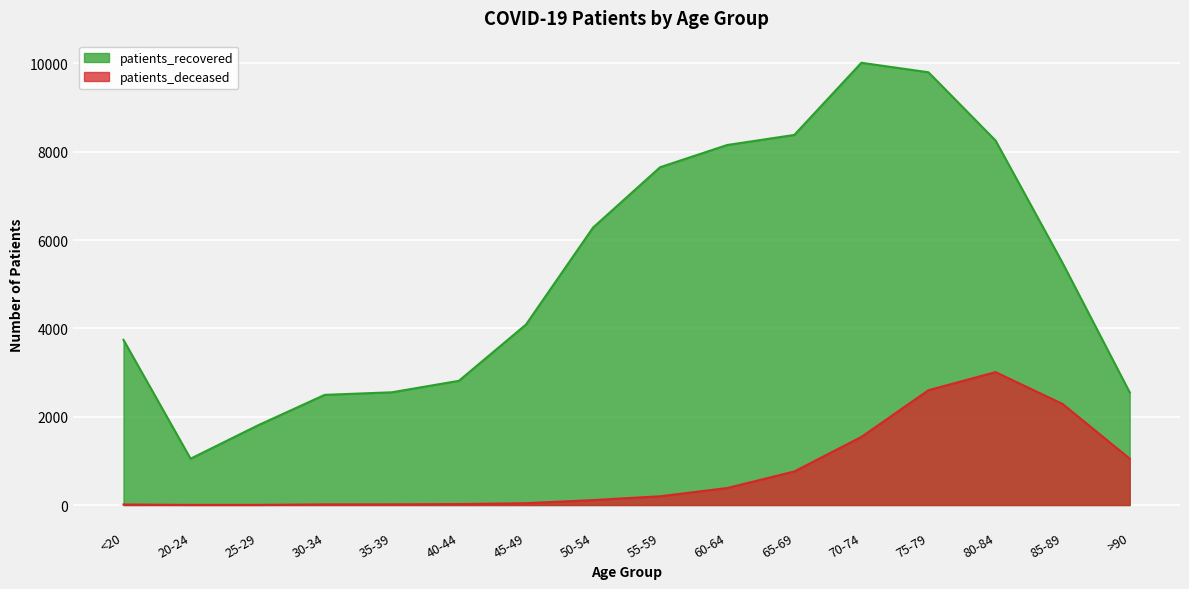

What is the difference between the patients_deceased values at 35-39 and 80-84?

2994